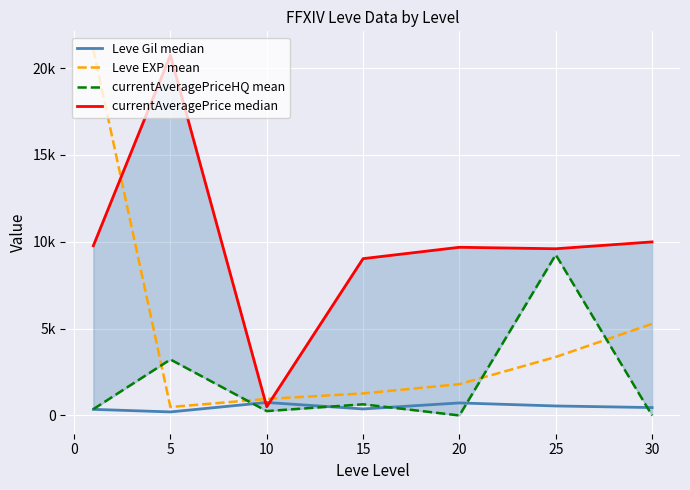

Rank the series by their average value, from lowest to highest.

Leve Gil median, currentAveragePriceHQ mean, Leve EXP mean, currentAveragePrice median